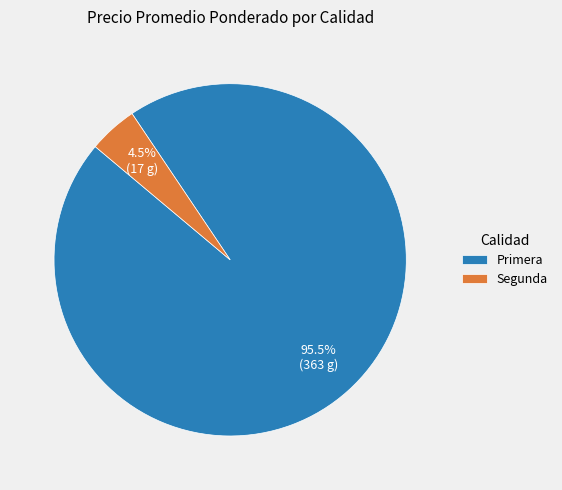

To the nearest percent, what is the difference between the largest and smallest slice percentages?

91%